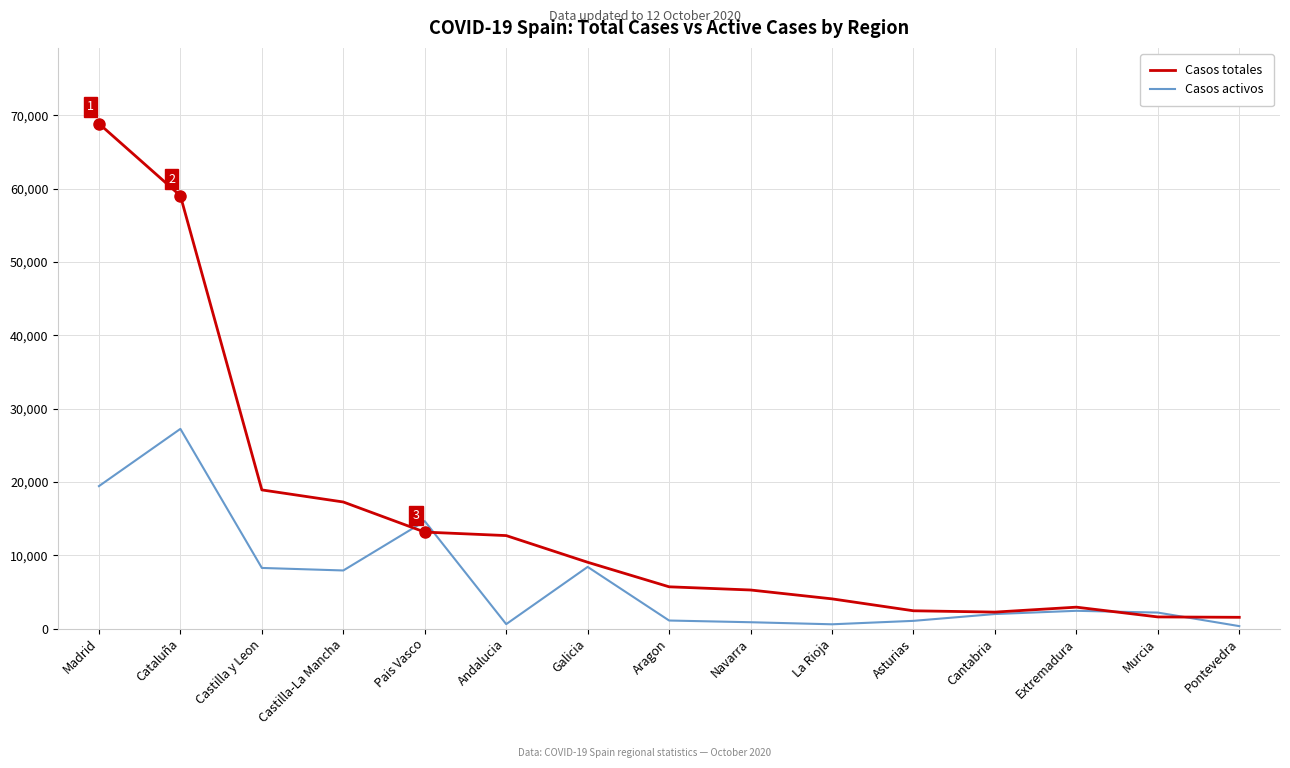

List the series in order of their peak value, lowest first.

Casos activos, Casos totales